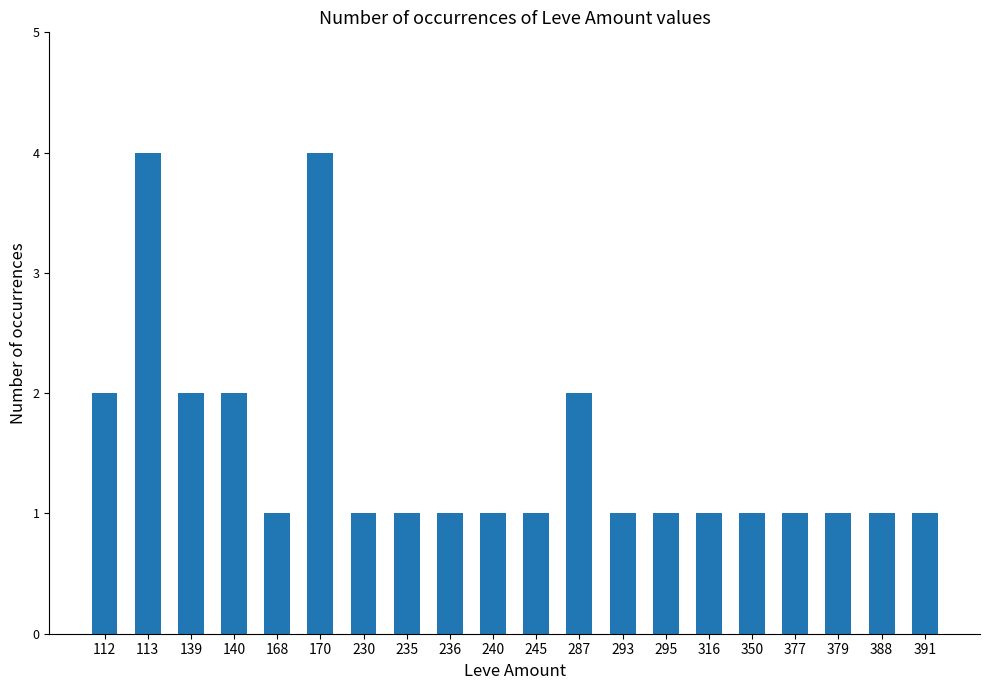

The chart shows a value of 2 at 236. True or false?

False